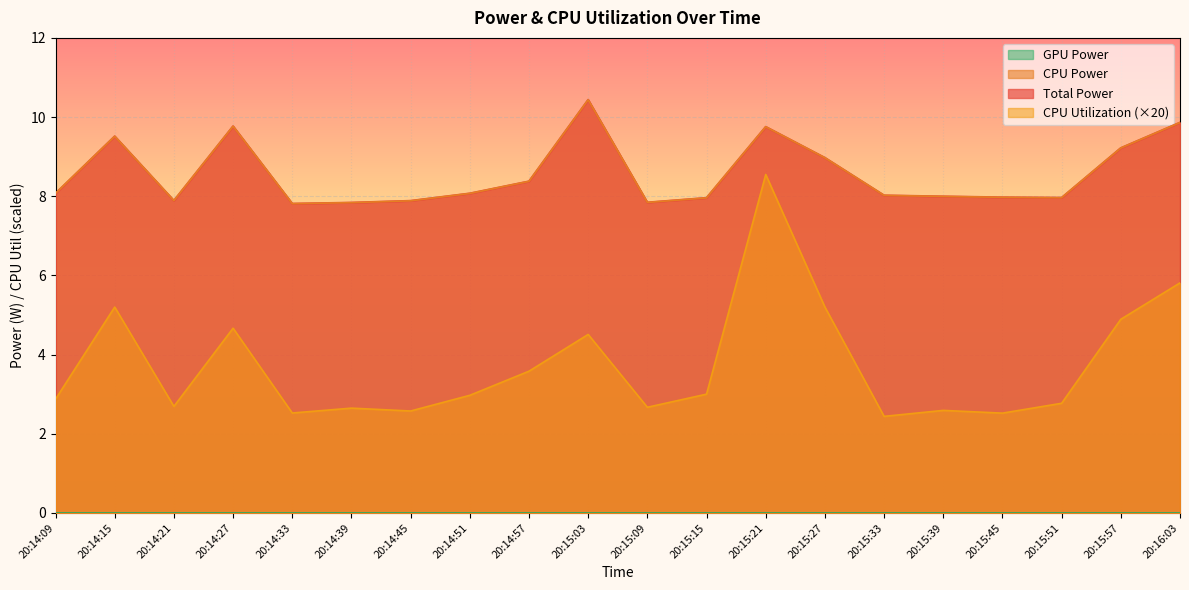

True or false: Total Power has a value of 9.0 at 20:15:27.

True